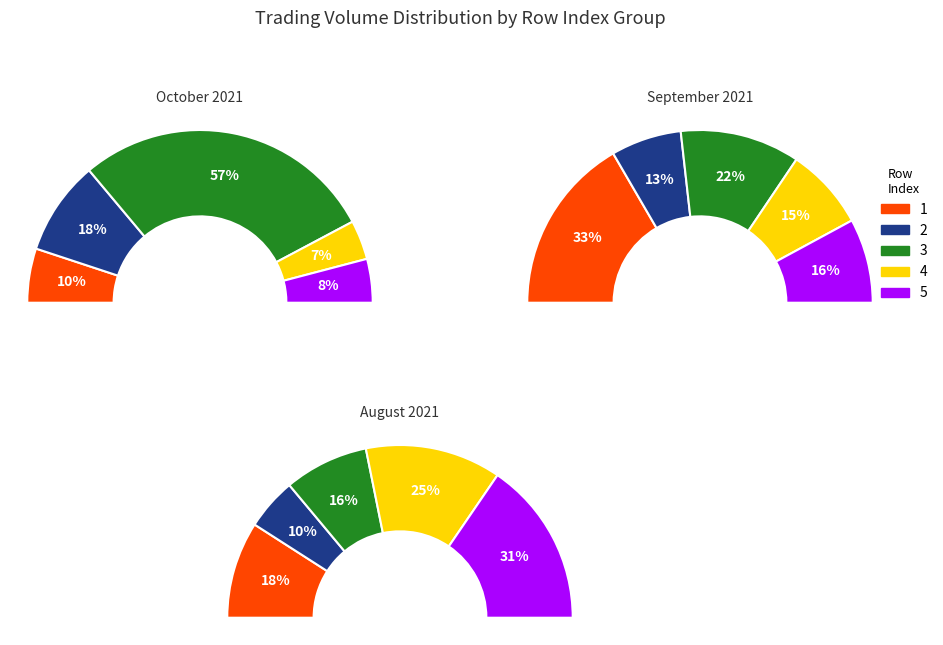

To the nearest percent, what is the difference between the 1 and 5 slice percentages?

17%